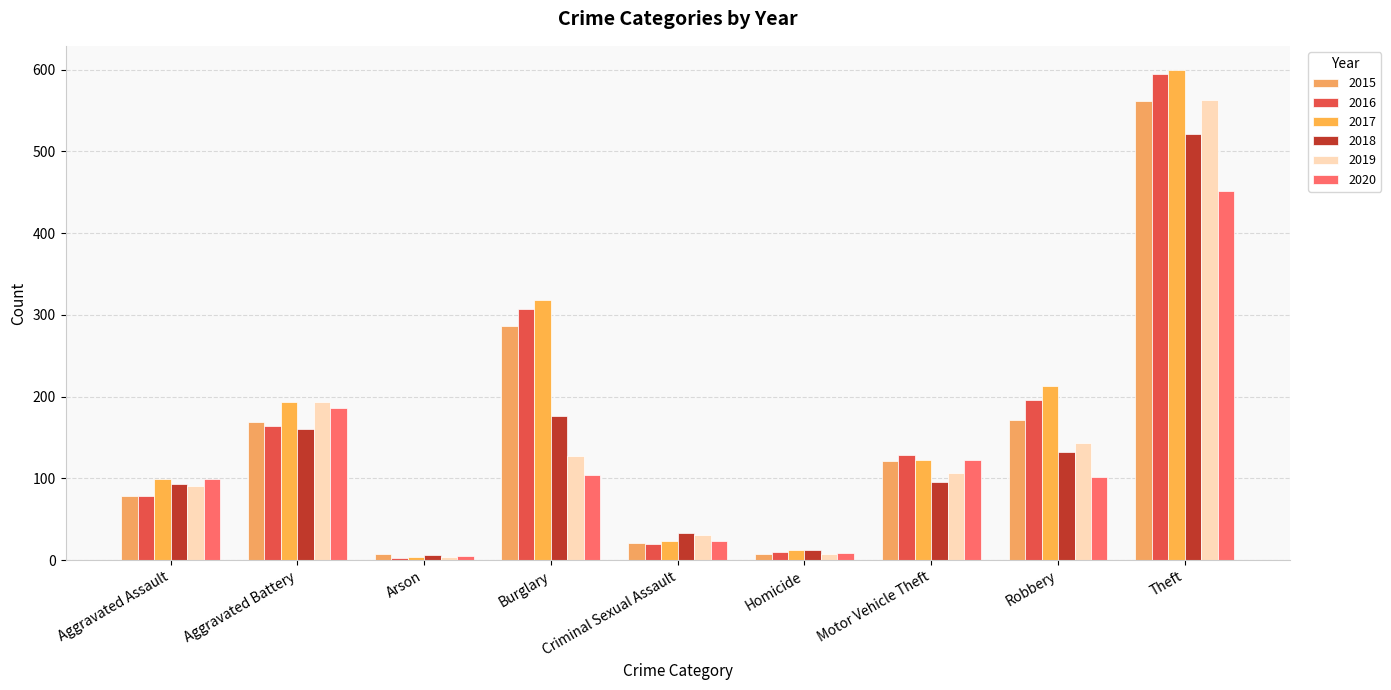

At which label does 2015 reach its peak?

Theft